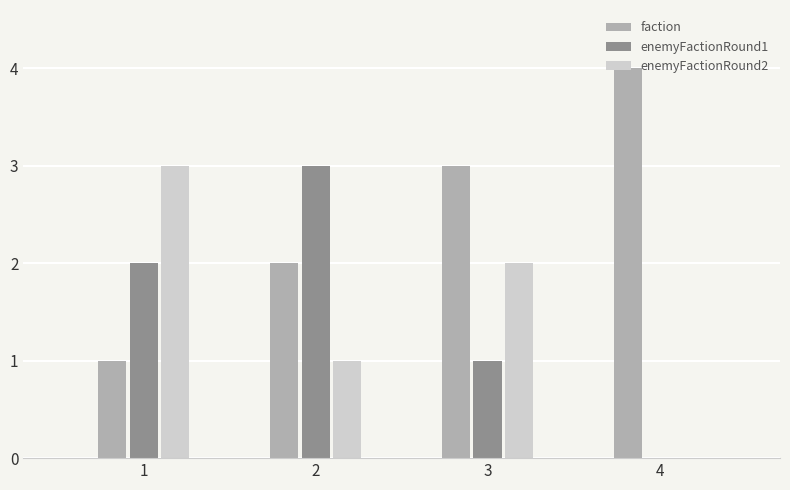

How many groups of bars are there?

4